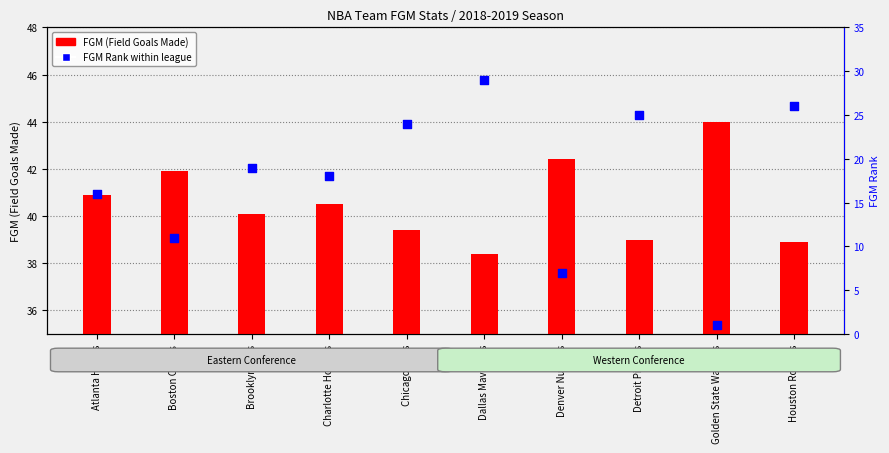

Which series contains the lowest Y value?

FGM Rank